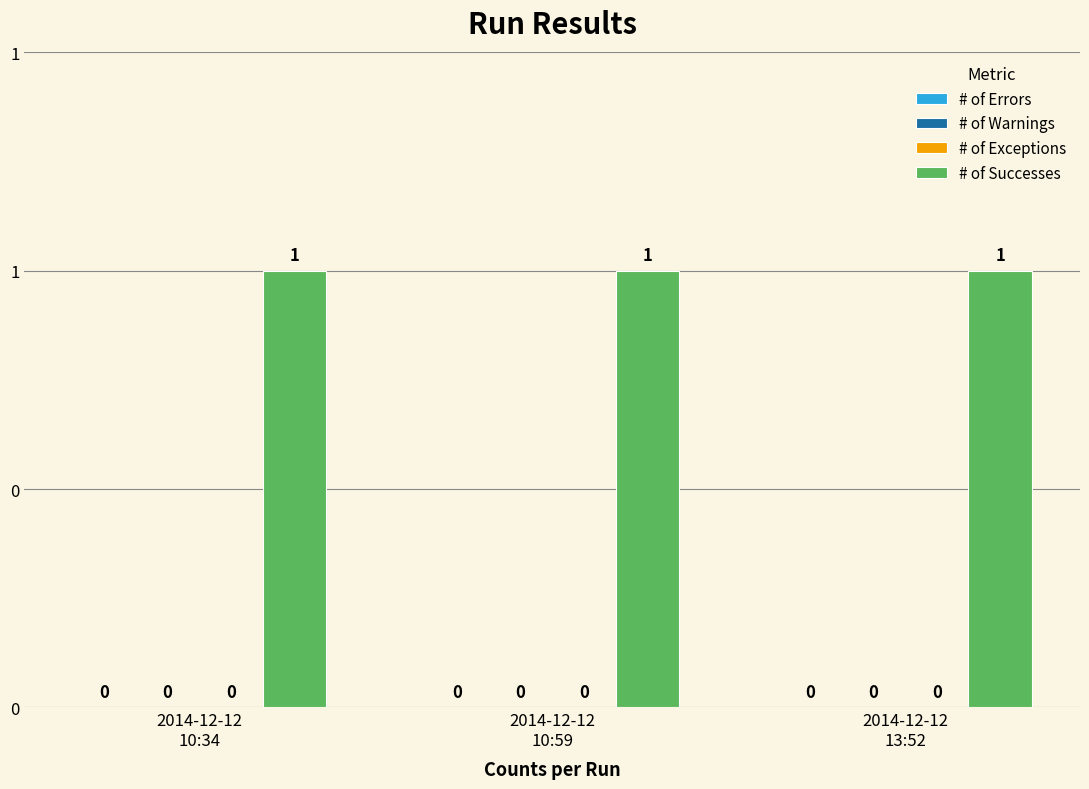

What is the label of the 3rd bar from the right?

2014-12-12
10:34